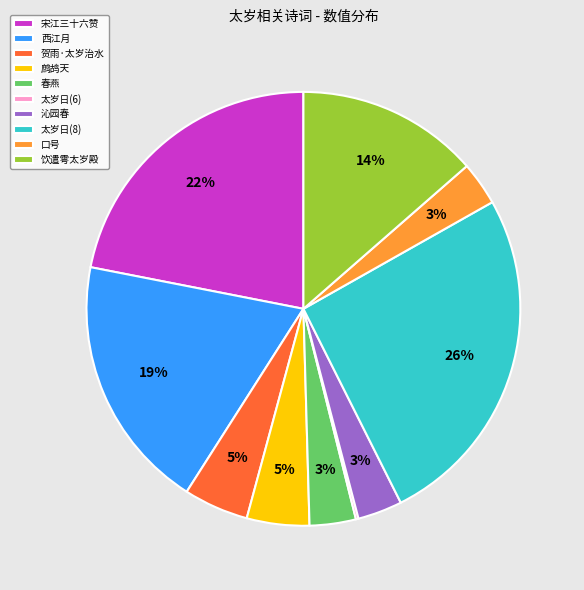

Which slice is the largest?

太岁日(8)